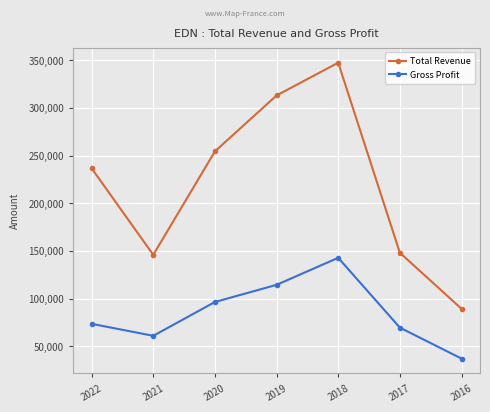

How many data points does each series have?

7